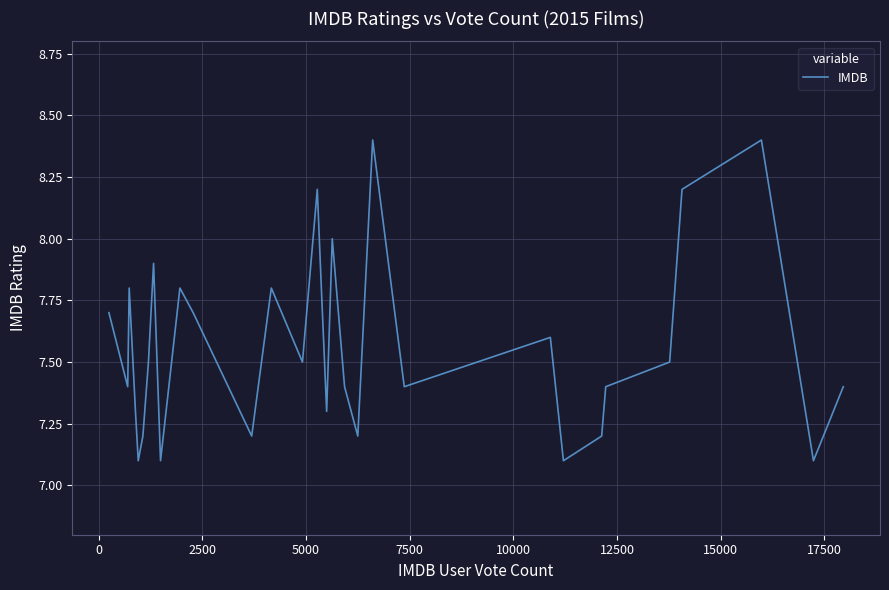

What is the smallest value displayed?

7.1